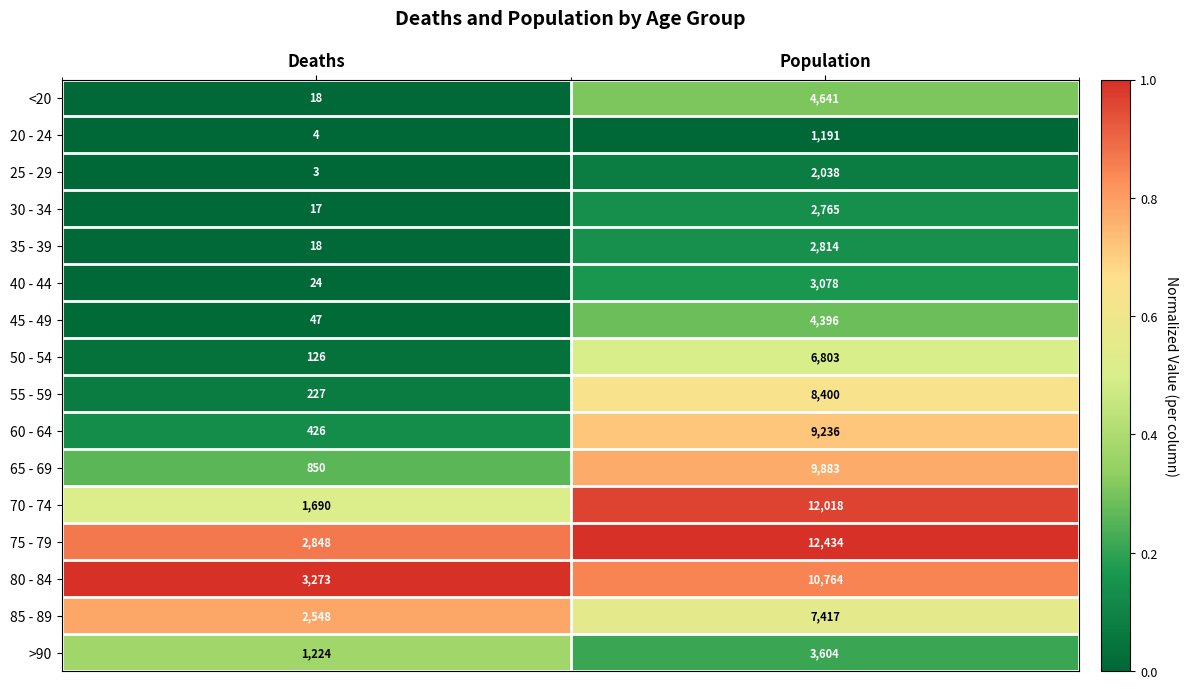

At which label does 20 - 24 reach its minimum?

Deaths